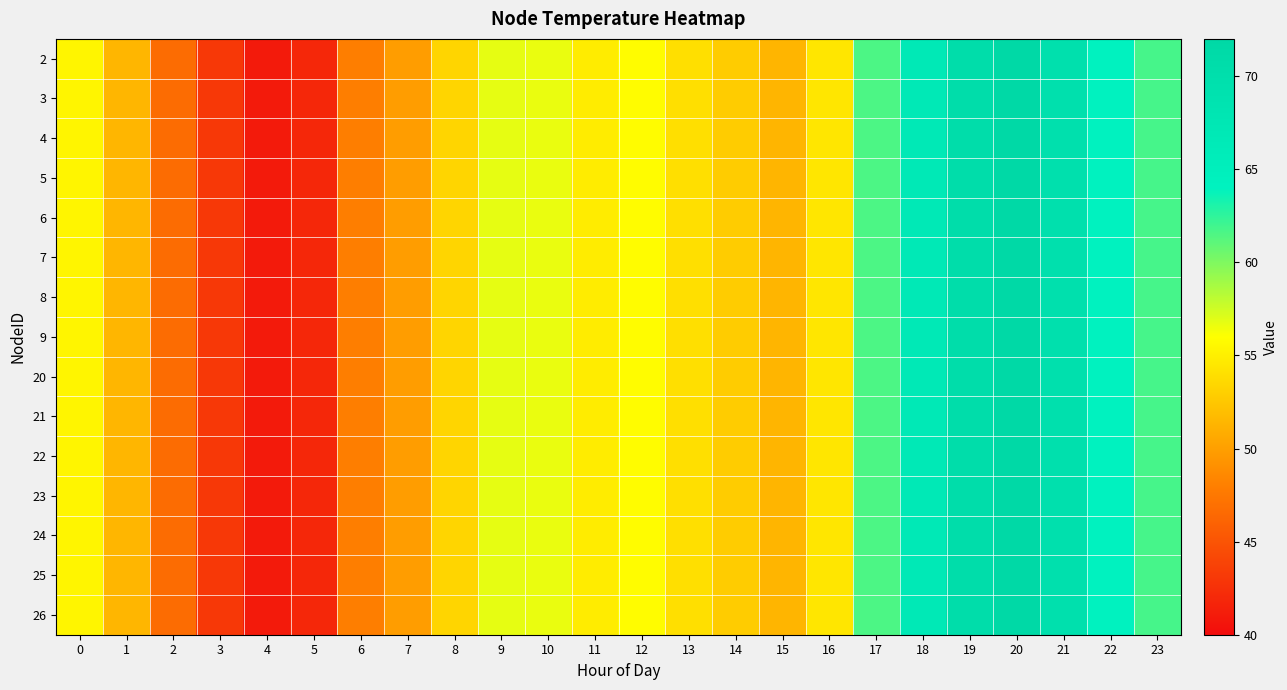

Count the number of categories in the chart.

24